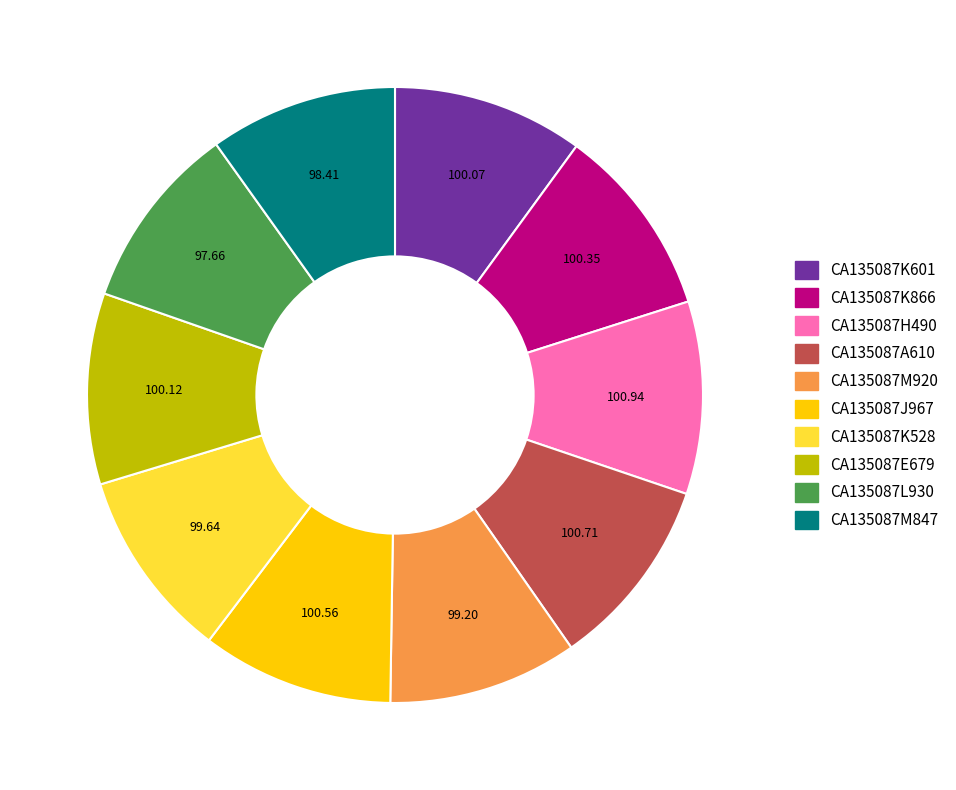

Combined, do CA135087M847 and CA135087K528 account for over 50%?

No